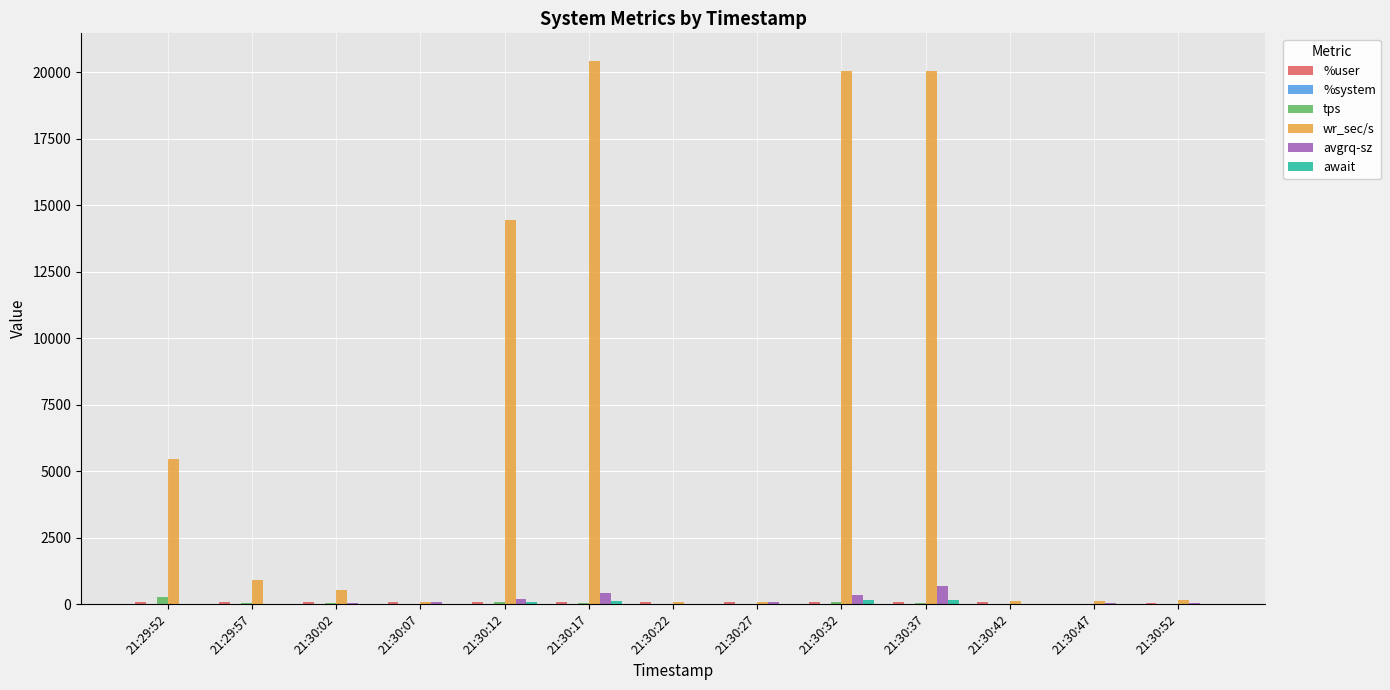

Which series has the largest total across all categories?

wr_sec/s